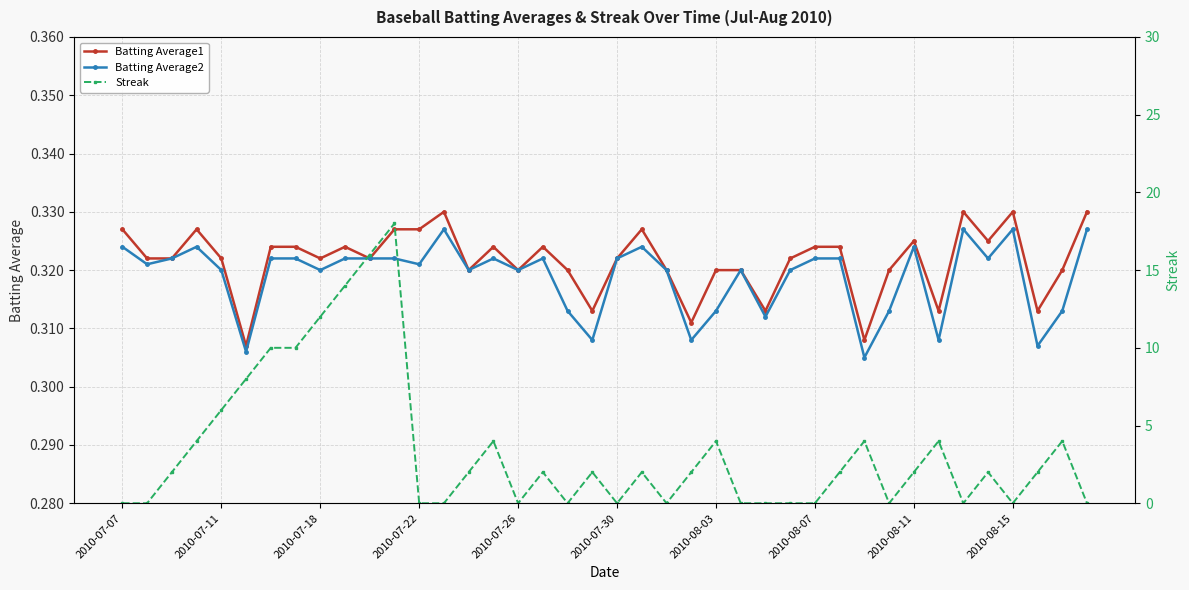

The Streak series shows 17.3 at 2010-08-03. True or false?

False